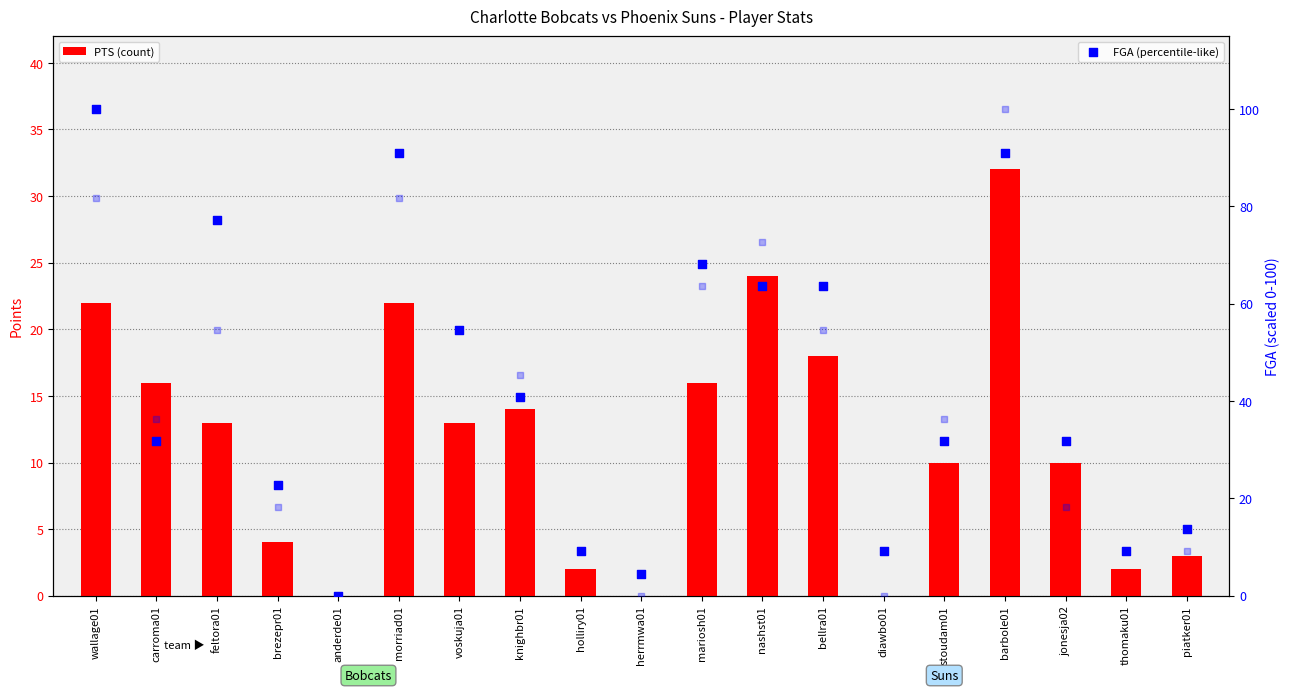

What is the total value across all series at mariosh01?

147.8